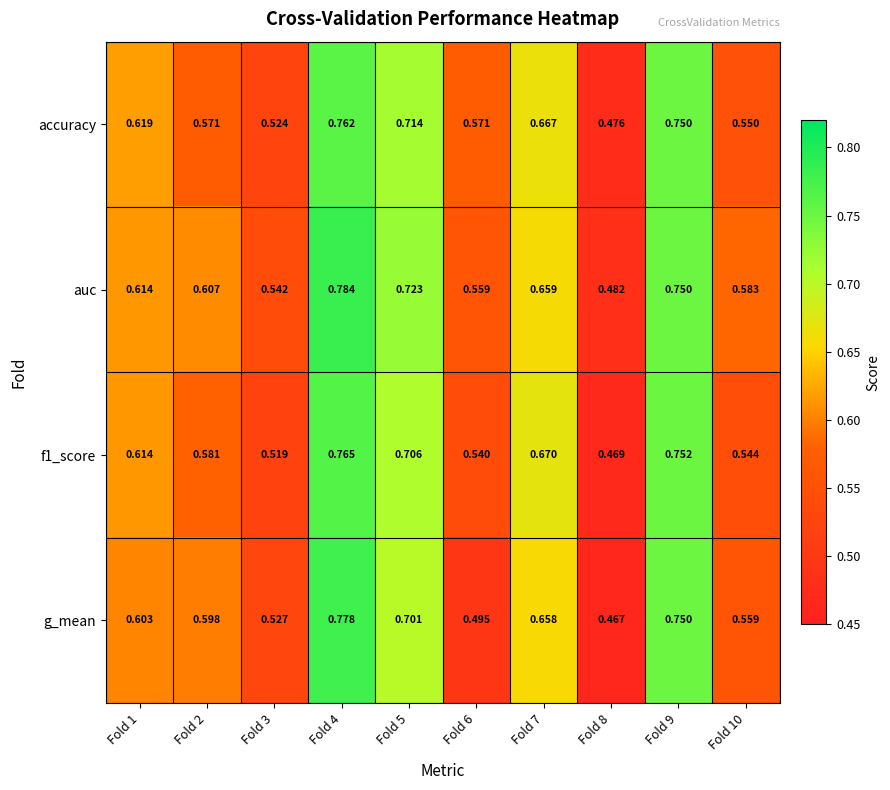

Which series has the largest total across all categories?

auc